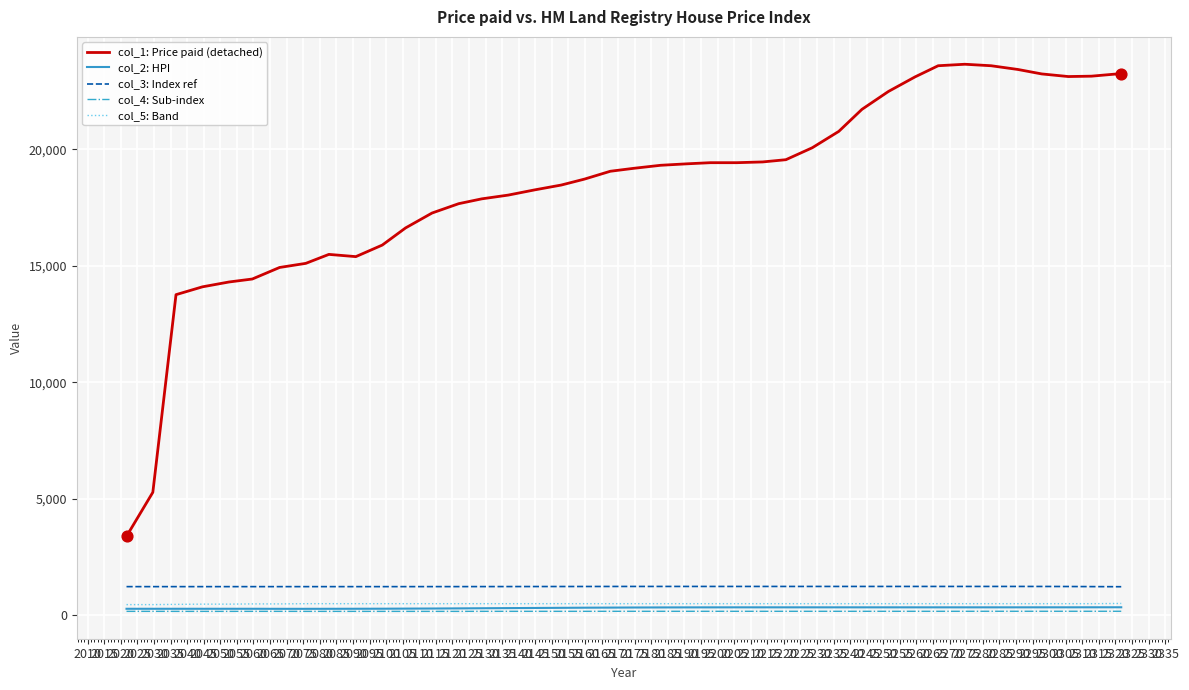

Which series has the largest total across all categories?

col_1: Price paid (detached)